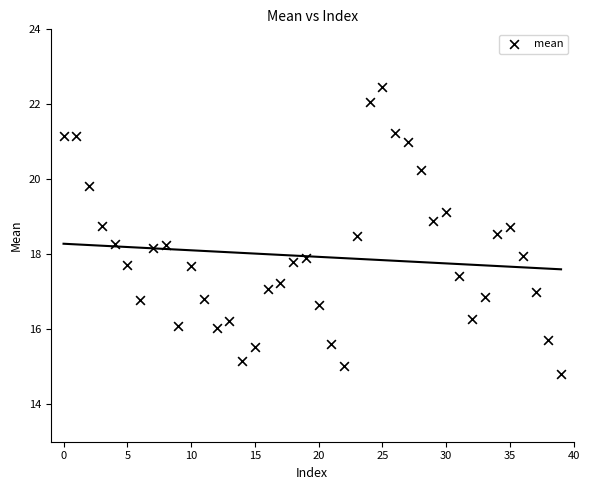

What is the range of Y values (max minus min)?

7.7